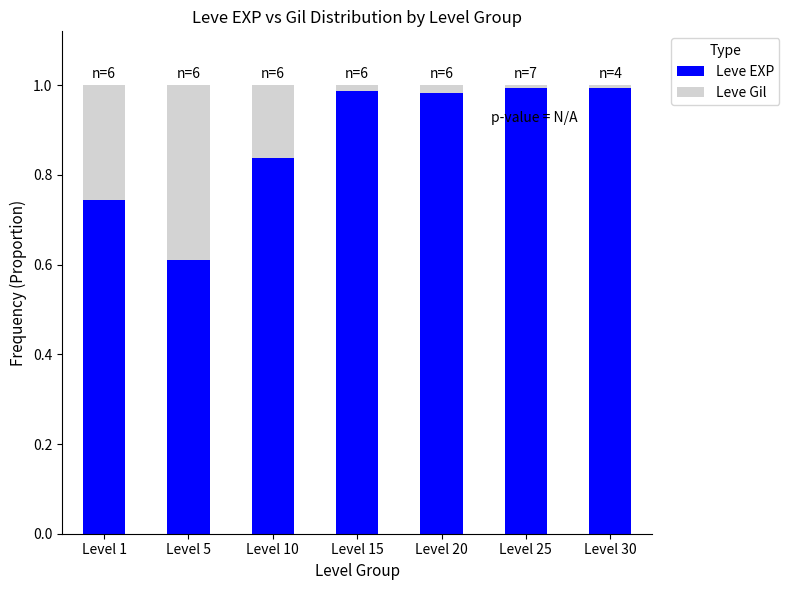

Is it true that Leve EXP equals 1.0 at Level 30?

True